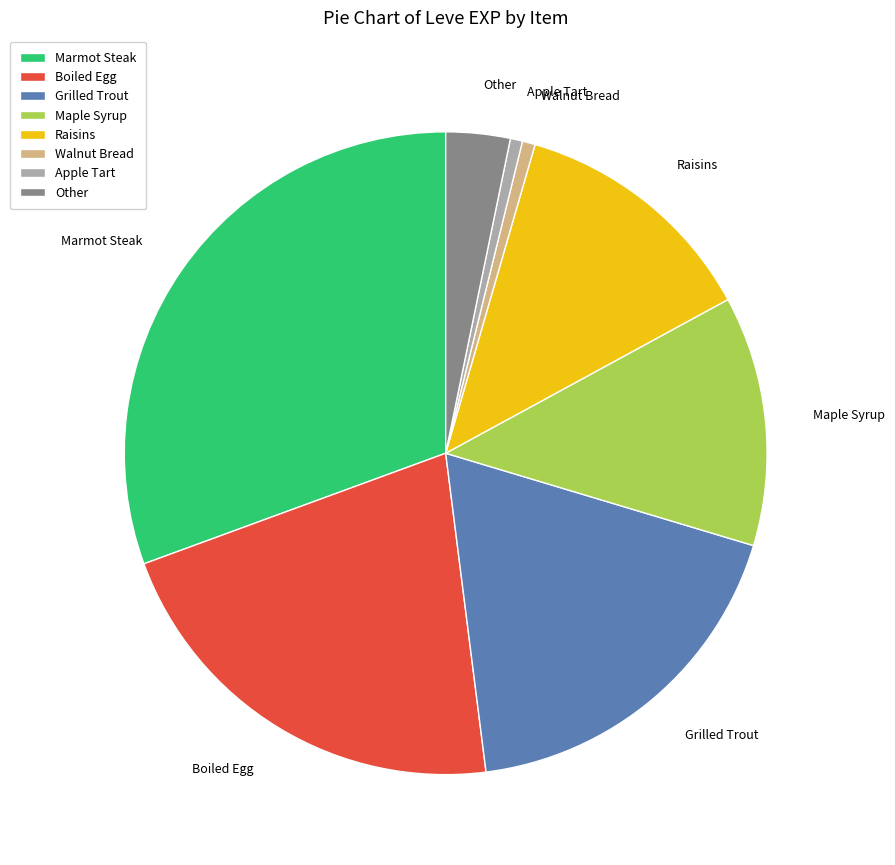

Is there a majority slice in this chart?

No